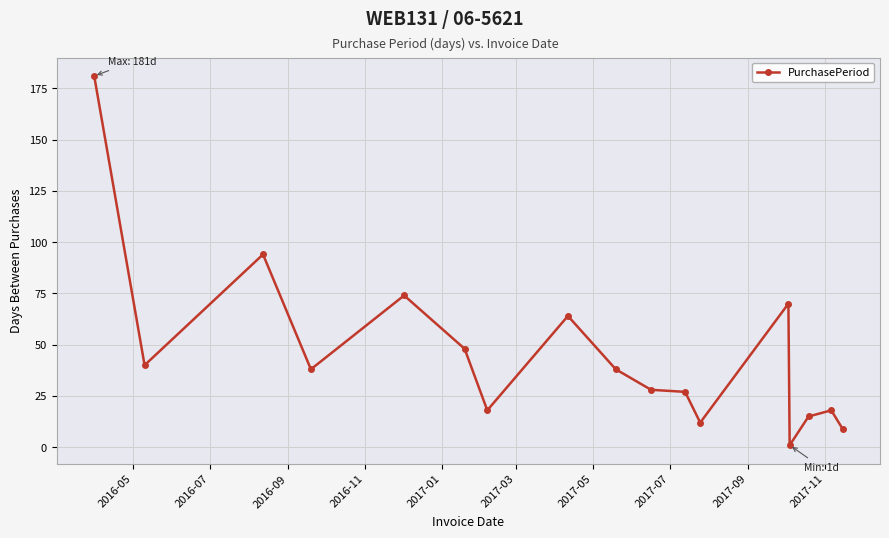

What is the sum of all values?

775